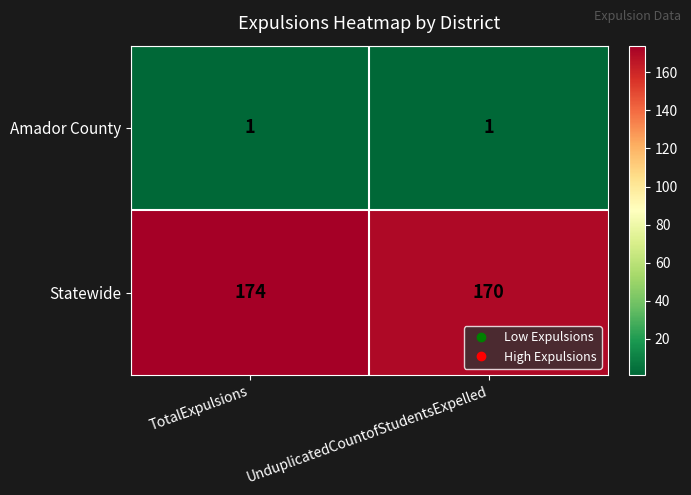

The value of Statewide at UnduplicatedCountofStudentsExpelled is 74. True or false?

False